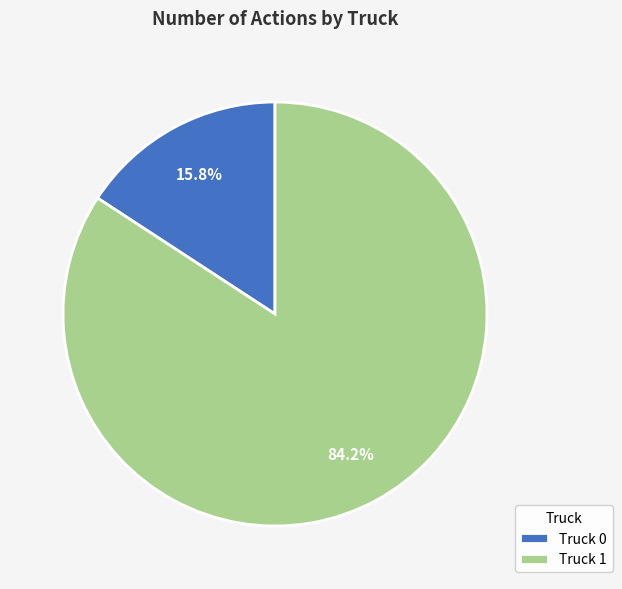

What is the largest slice in the pie chart?

Truck 1